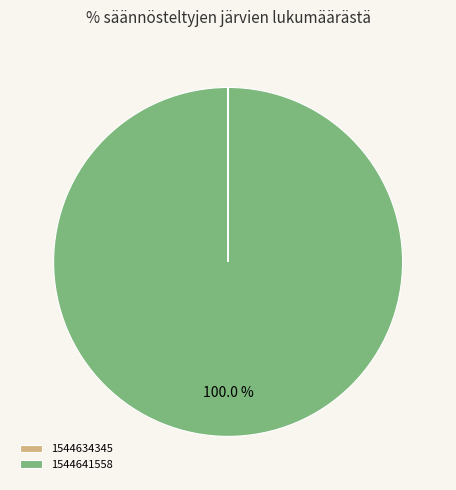

Which slice represents more than half of the pie?

1544641558